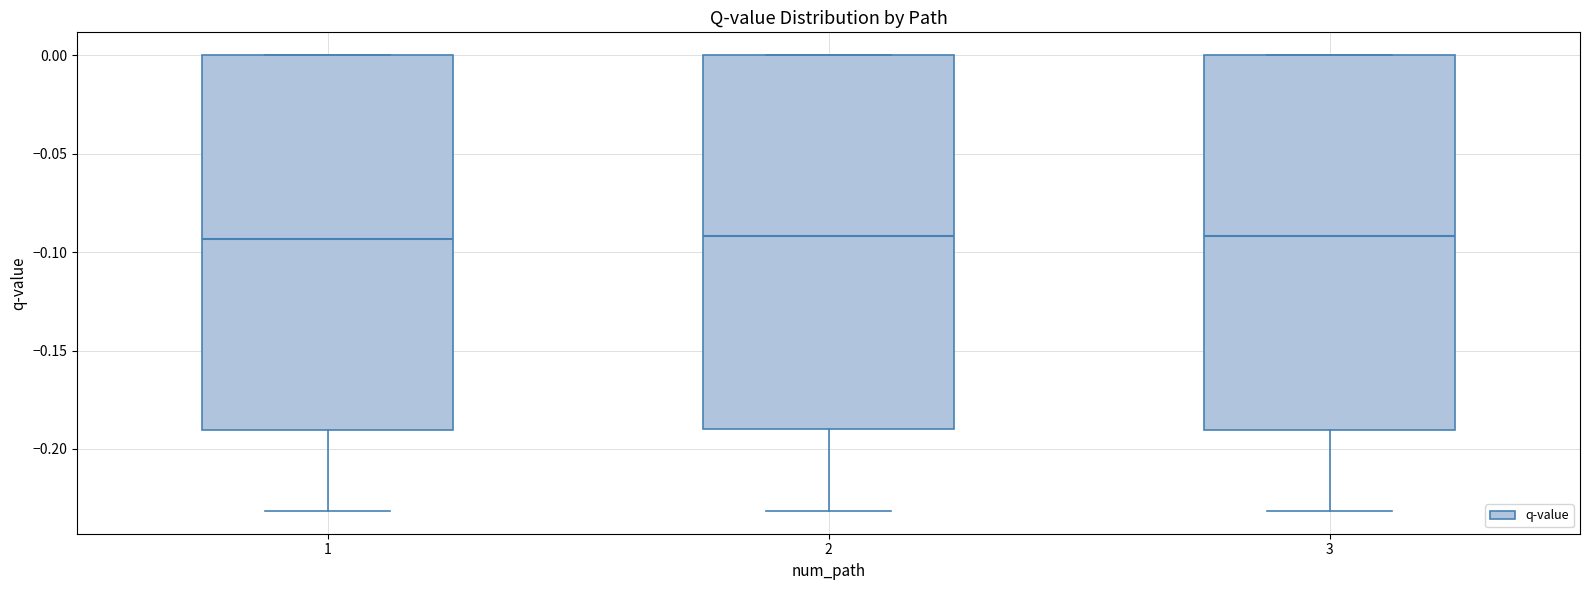

Reading left to right, transcribe this box plot: for each box, give where its median line is, the range the box spans, and where its two whiskers end, as read against the y-axis. The values are not printed on the chart, so give them approximately, as read against the axis.

1: median -0.095, box -0.190 to 0.000, whiskers -0.230 to 0.000
2: median -0.090, box -0.190 to 0.000, whiskers -0.230 to 0.000
3: median -0.090, box -0.190 to 0.000, whiskers -0.230 to 0.000